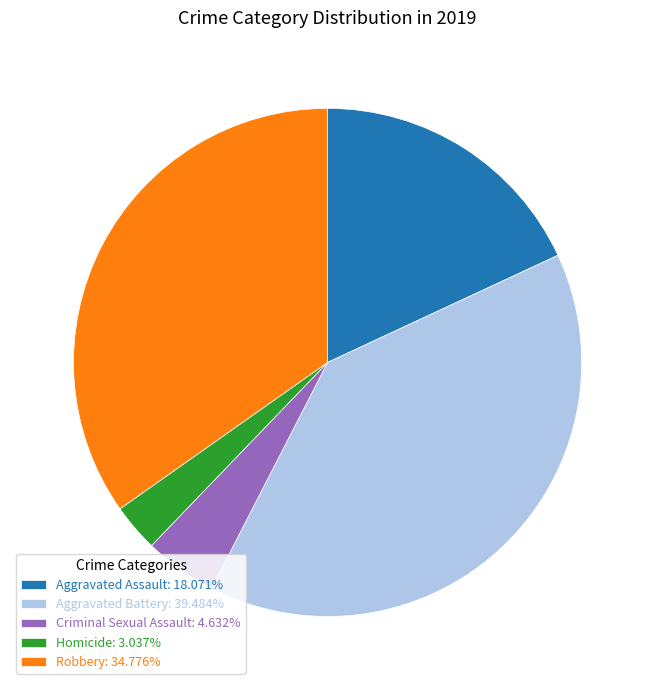

Is it true that Homicide is 3% of the pie?

True